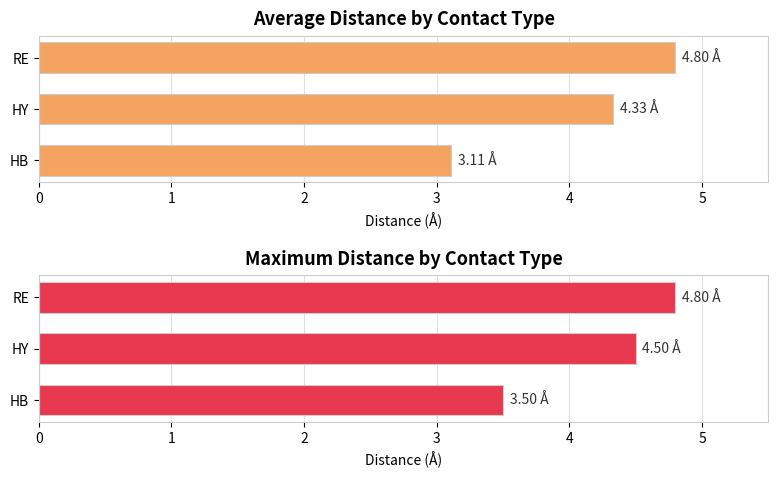

What is the minimum value for Maximum distance?

3.5